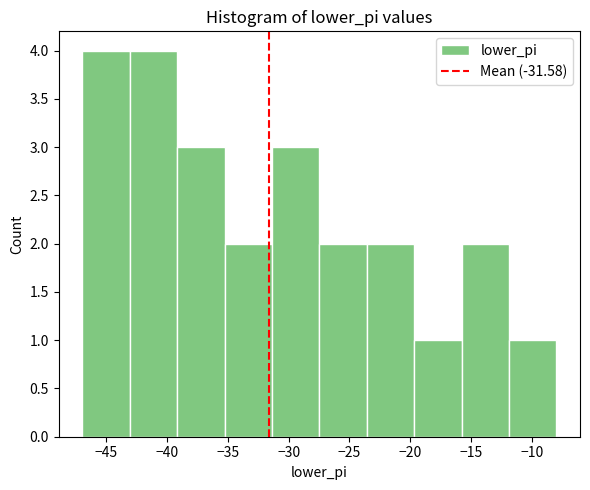

Reading left to right, list every bar in this chart as the range it spans on the x-axis followed by its height. Neither the bar edges nor the heights are printed on the chart, so give them approximately, as read against the axes.

-47.0 to -43.0: 4
-43.0 to -39.0: 4
-39.0 to -35.5: 3
-35.5 to -31.5: 2
-31.5 to -27.5: 3
-27.5 to -23.5: 2
-23.5 to -19.5: 2
-19.5 to -16.0: 1
-16.0 to -12.0: 2
-12.0 to -8.0: 1